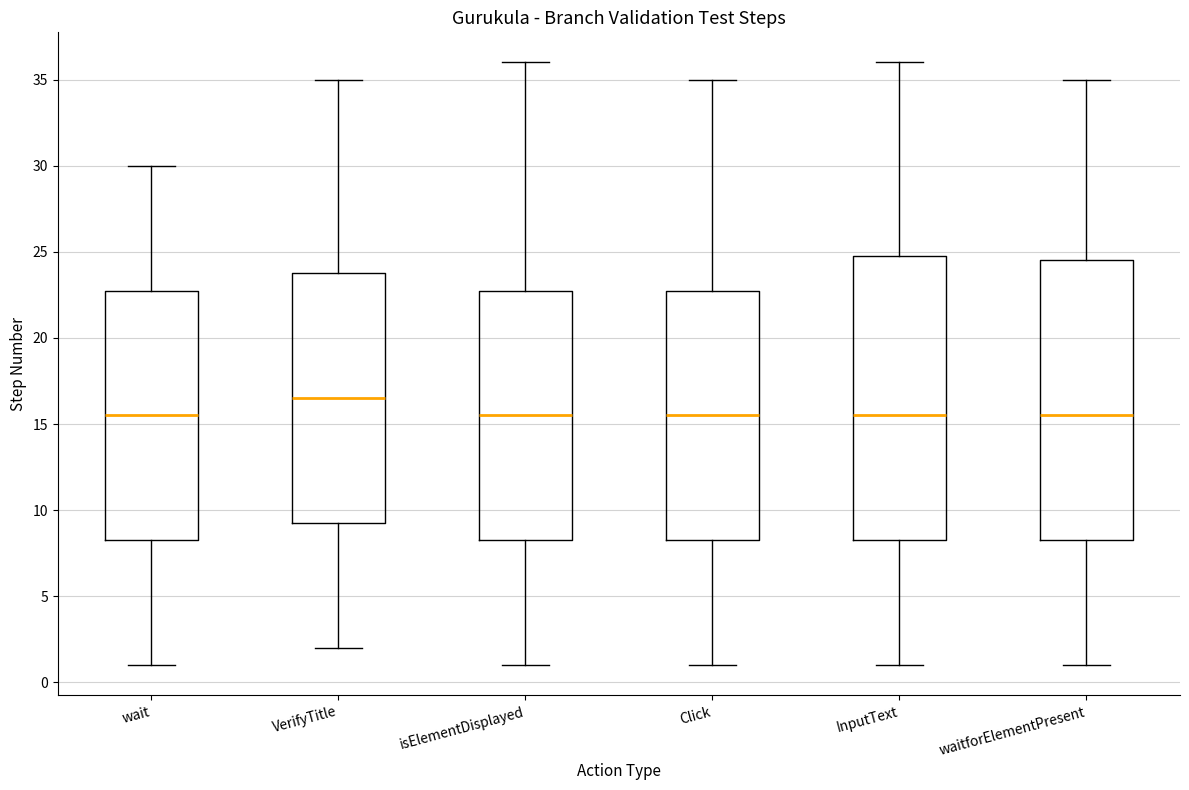

Where is the lower edge of the box for wait on the y-axis? The values are not printed on the chart, so give them approximately, as read against the axis.

8.5